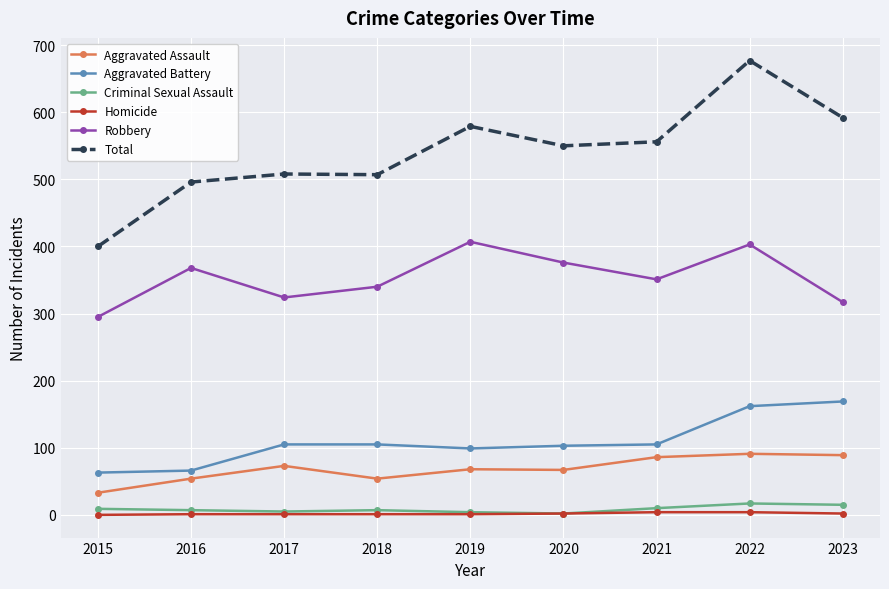

What is the maximum value for Total?

677